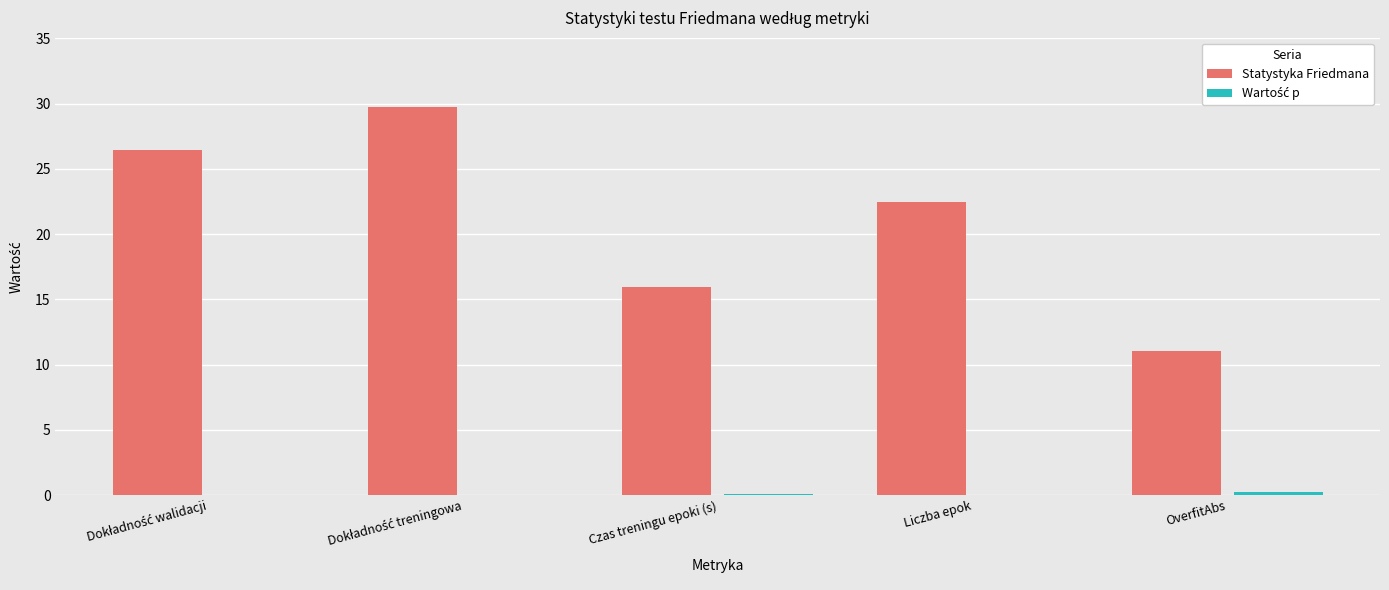

Count the number of categories in the chart.

5